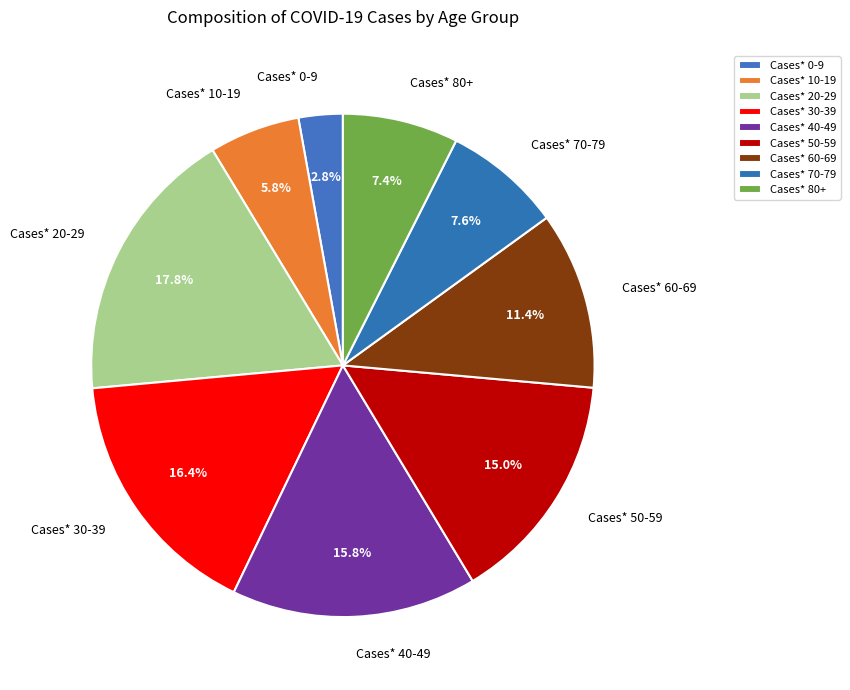

Is Cases* 20-29 the majority of the pie?

No